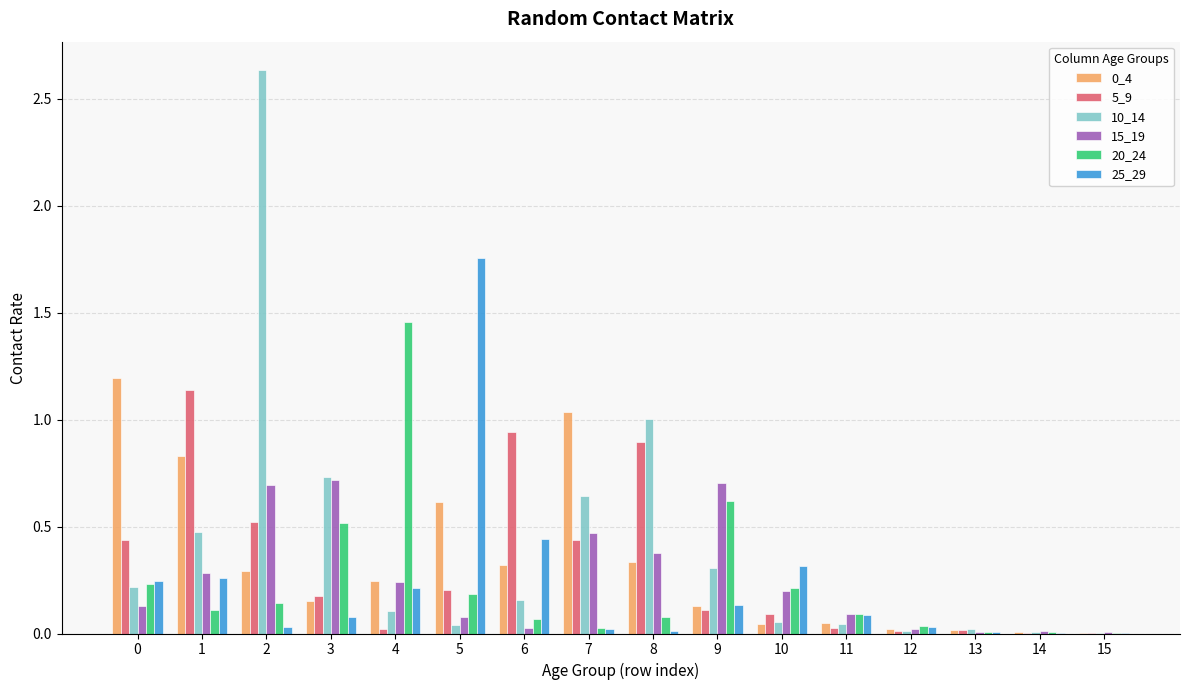

Is it true that 5_9 equals 0.5 at 2?

True